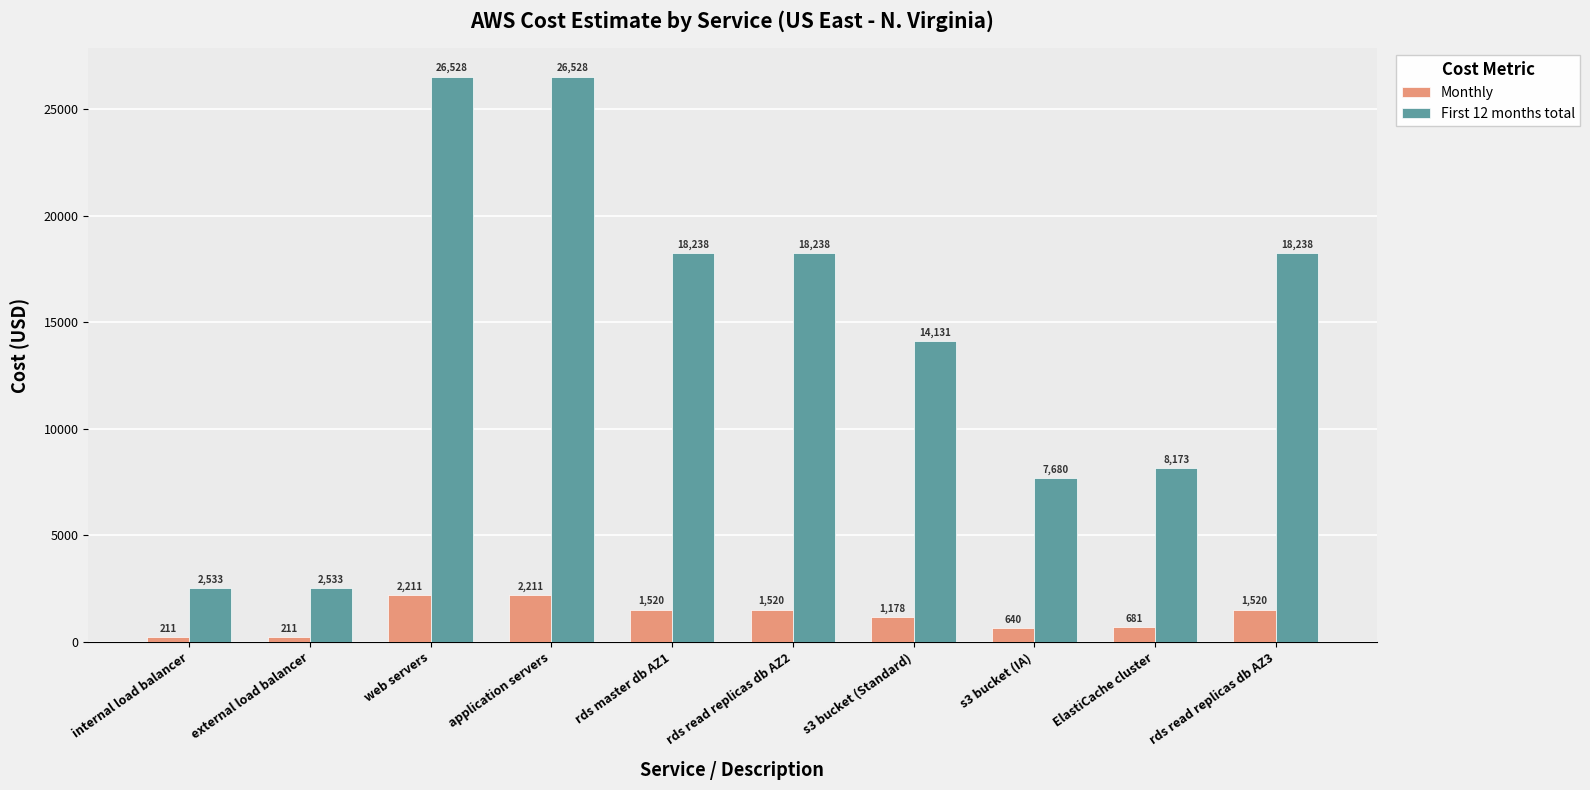

What is the sum of all Monthly values?

11901.6